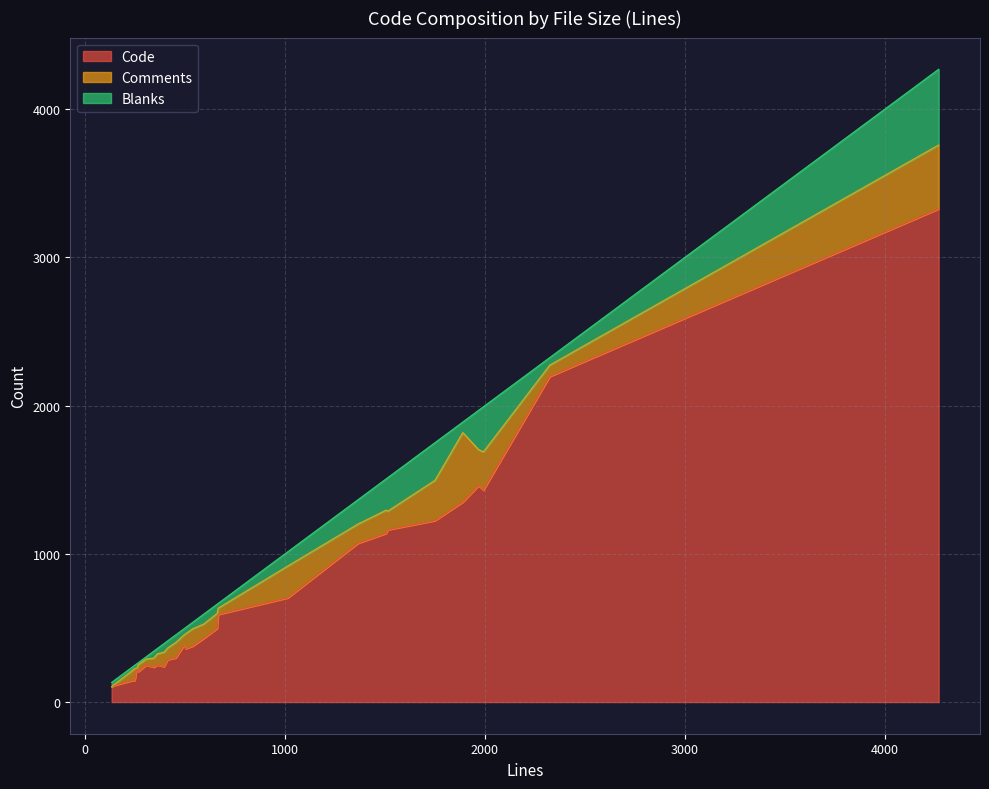

How many series are shown in this chart?

3